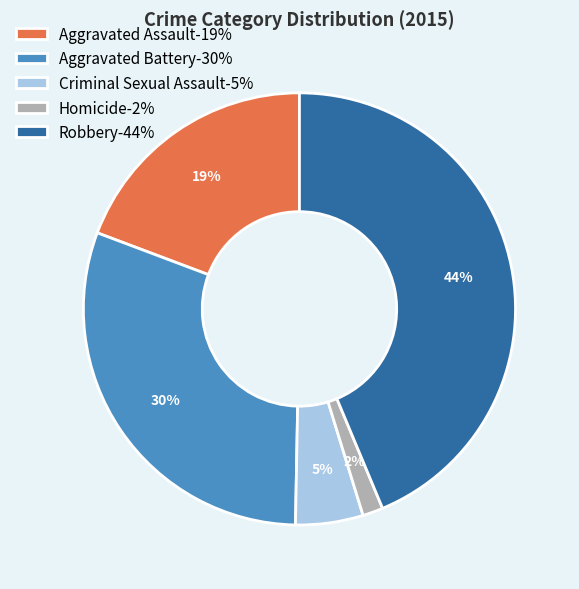

Rank the categories by value from highest to lowest.

Robbery, Aggravated Battery, Aggravated Assault, Criminal Sexual Assault, Homicide